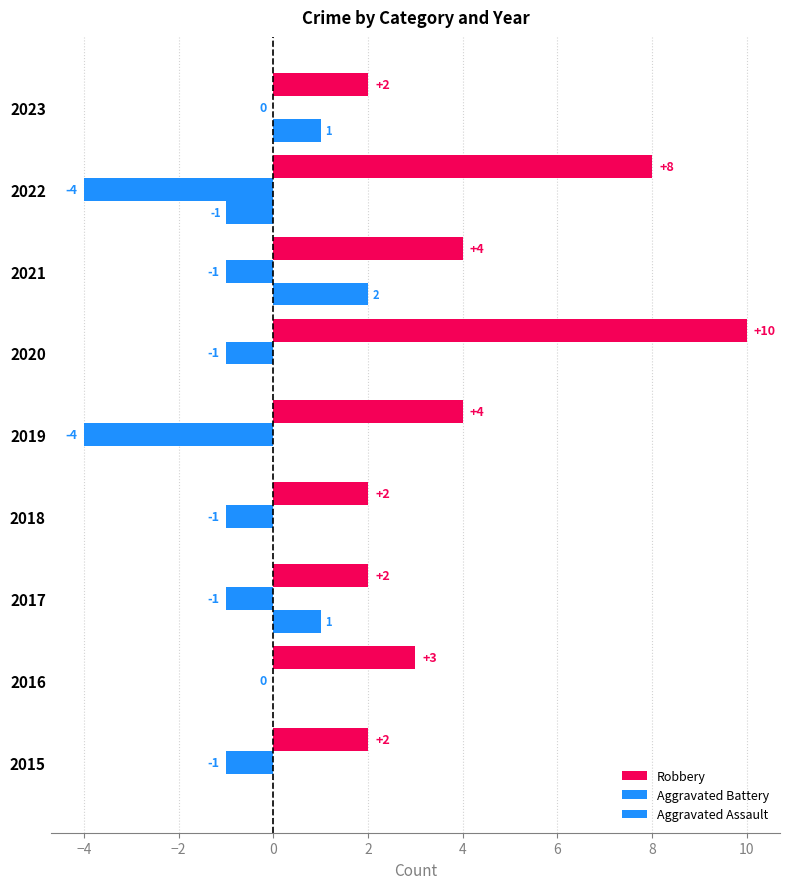

Reading right to left, extract all data points from this chart.

Robbery: 2	8	4	10	4	2	2	3	2
Aggravated Battery: 0	-4	-1	-1	-4	-1	-1	0	-1
Aggravated Assault: 1	-1	2	0	0	0	1	0	0